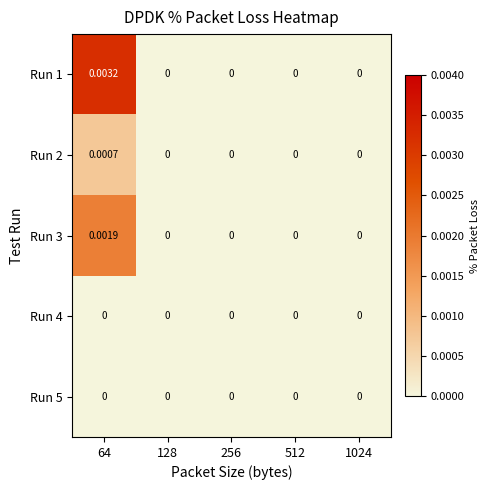

Which series has the largest total across all categories?

Run 1